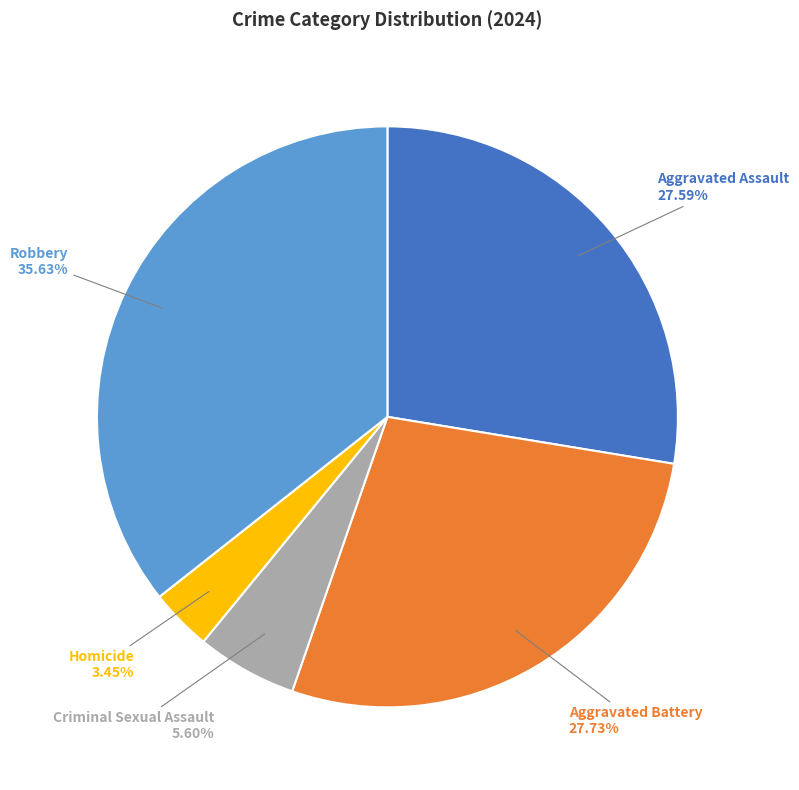

To the nearest percent, what is the difference between the Aggravated Assault and Criminal Sexual Assault slice percentages?

22%